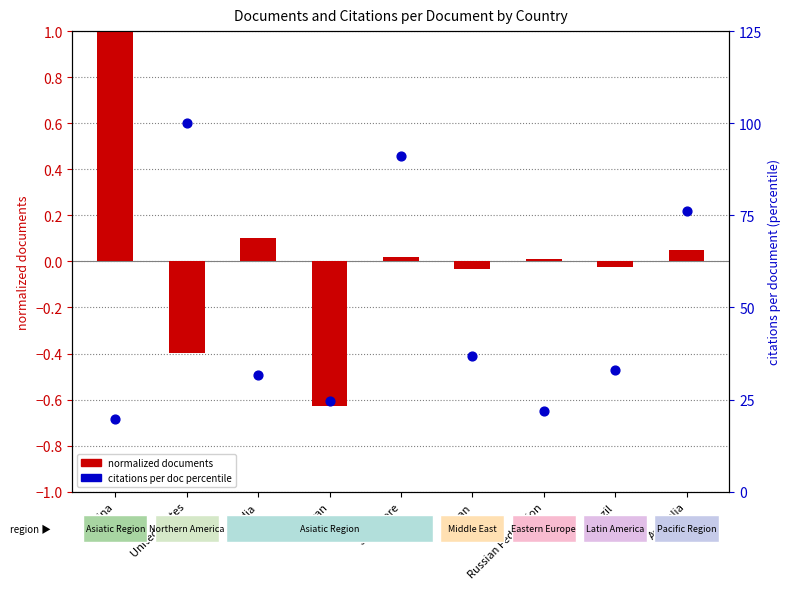

Which series reaches the minimum Y coordinate?

normalized documents